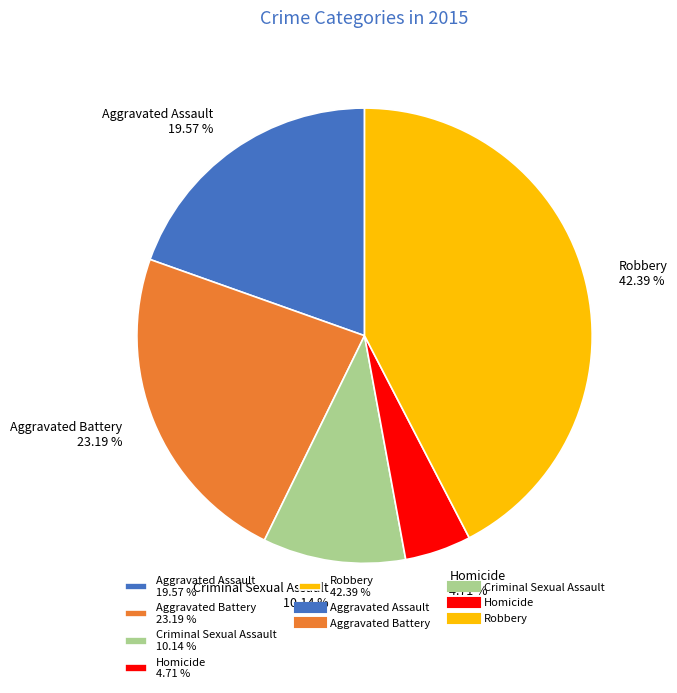

What is the largest slice in the pie chart?

Robbery